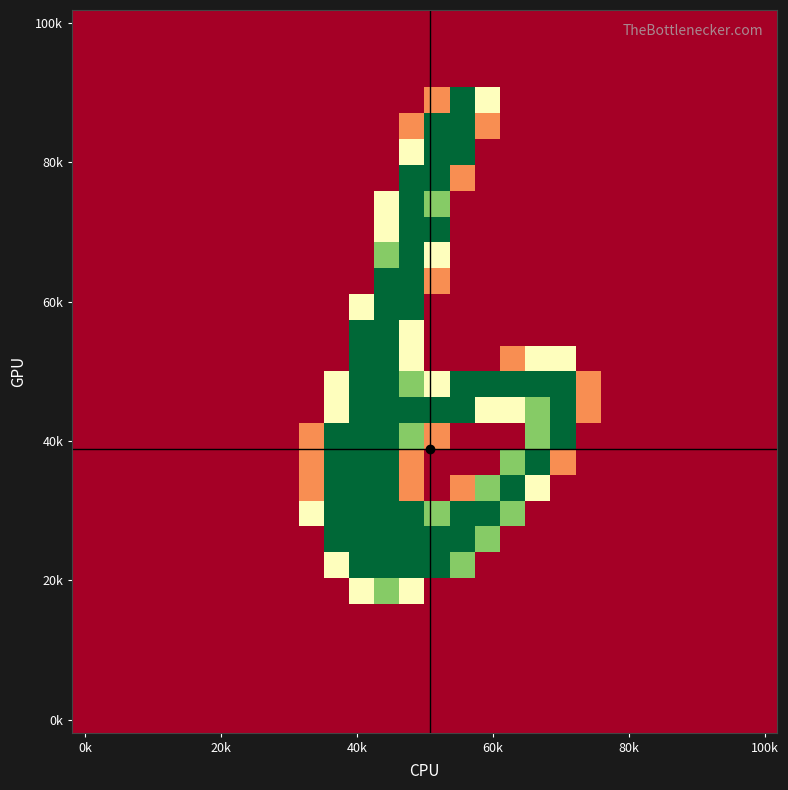

At how many categories does at least one series exceed 120?

11